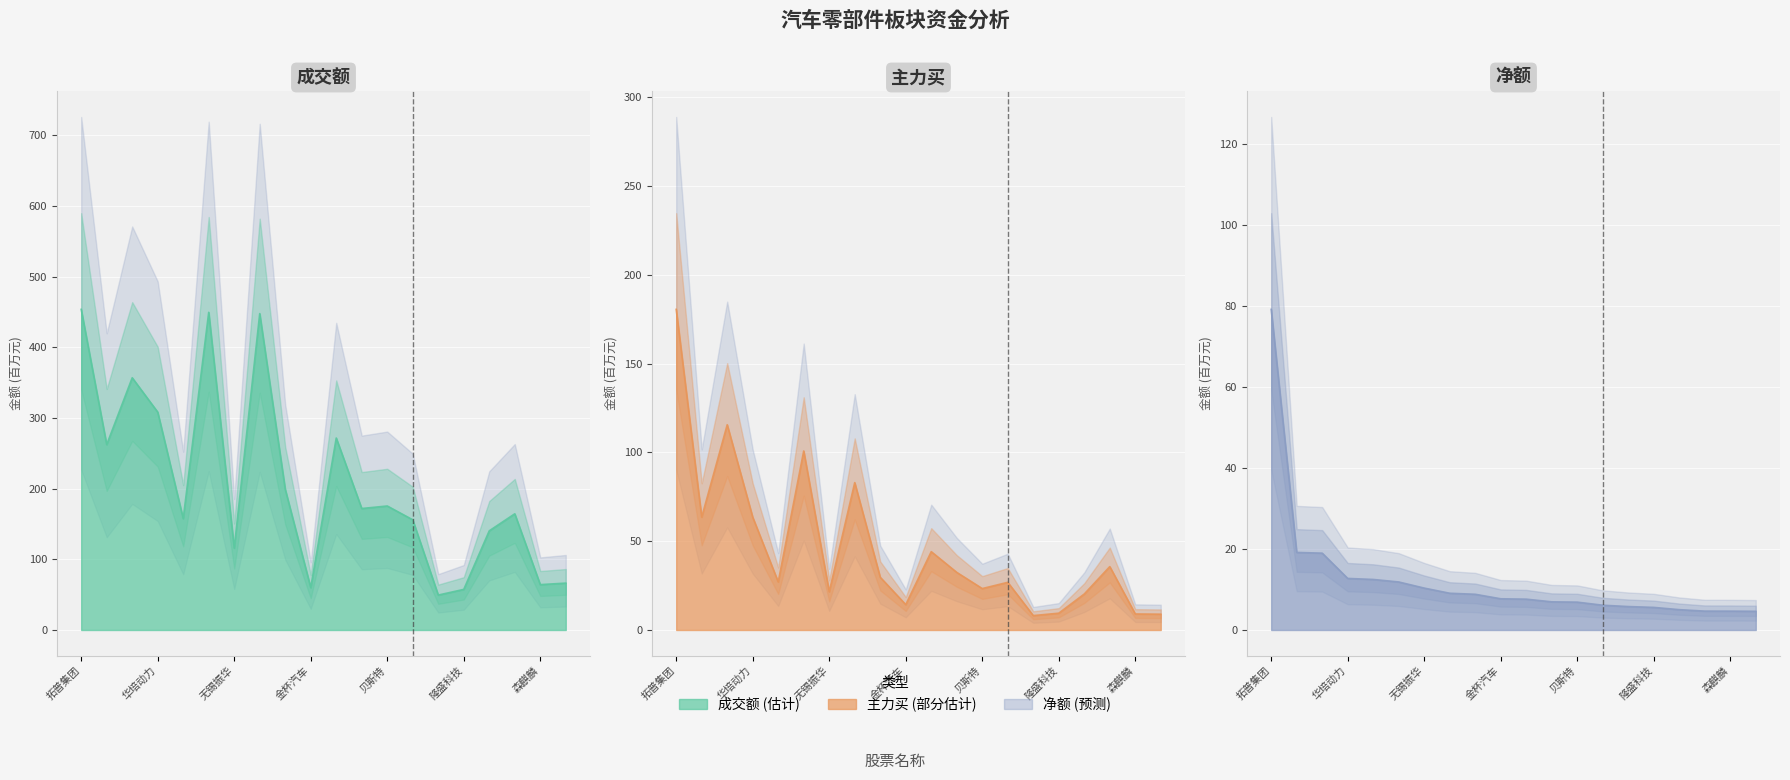

What position from the right is 金杯汽车?

11